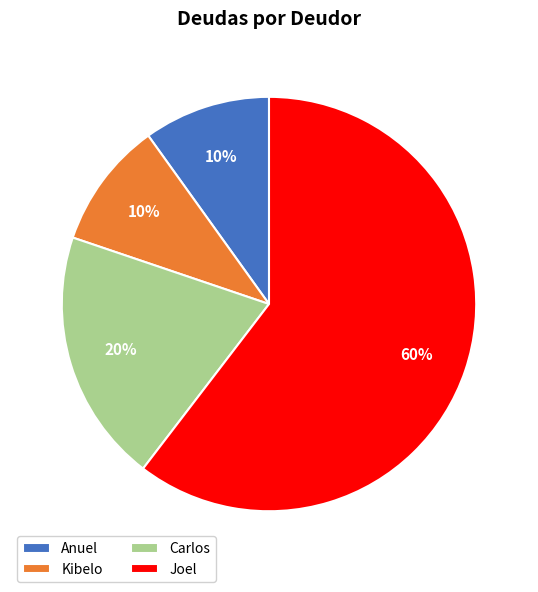

To the nearest percent, what percentage of the pie is Anuel?

10%